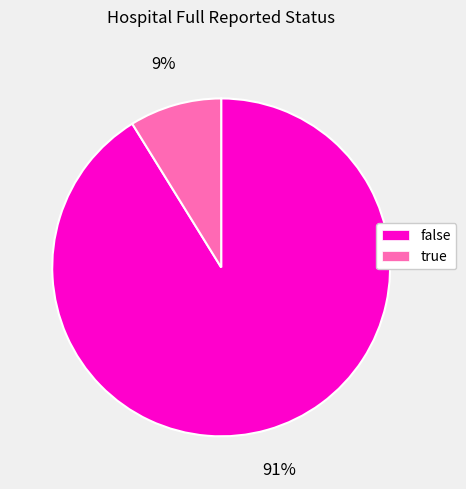

To the nearest percent, what is the difference between the largest and smallest slice percentages?

82%